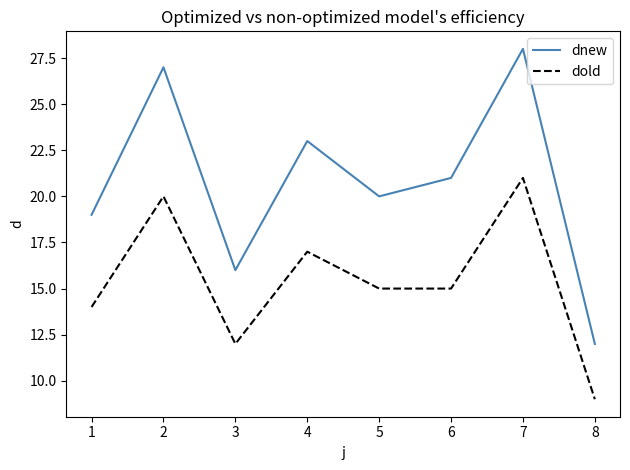

Which series has the largest range (max minus min)?

dnew